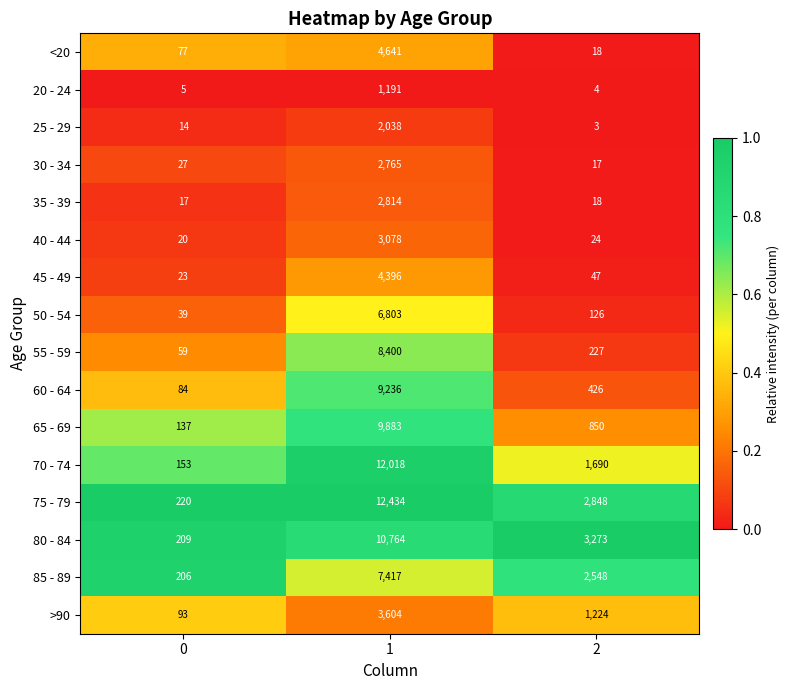

Between 0 and 1, which series saw the biggest shift?

75 - 79